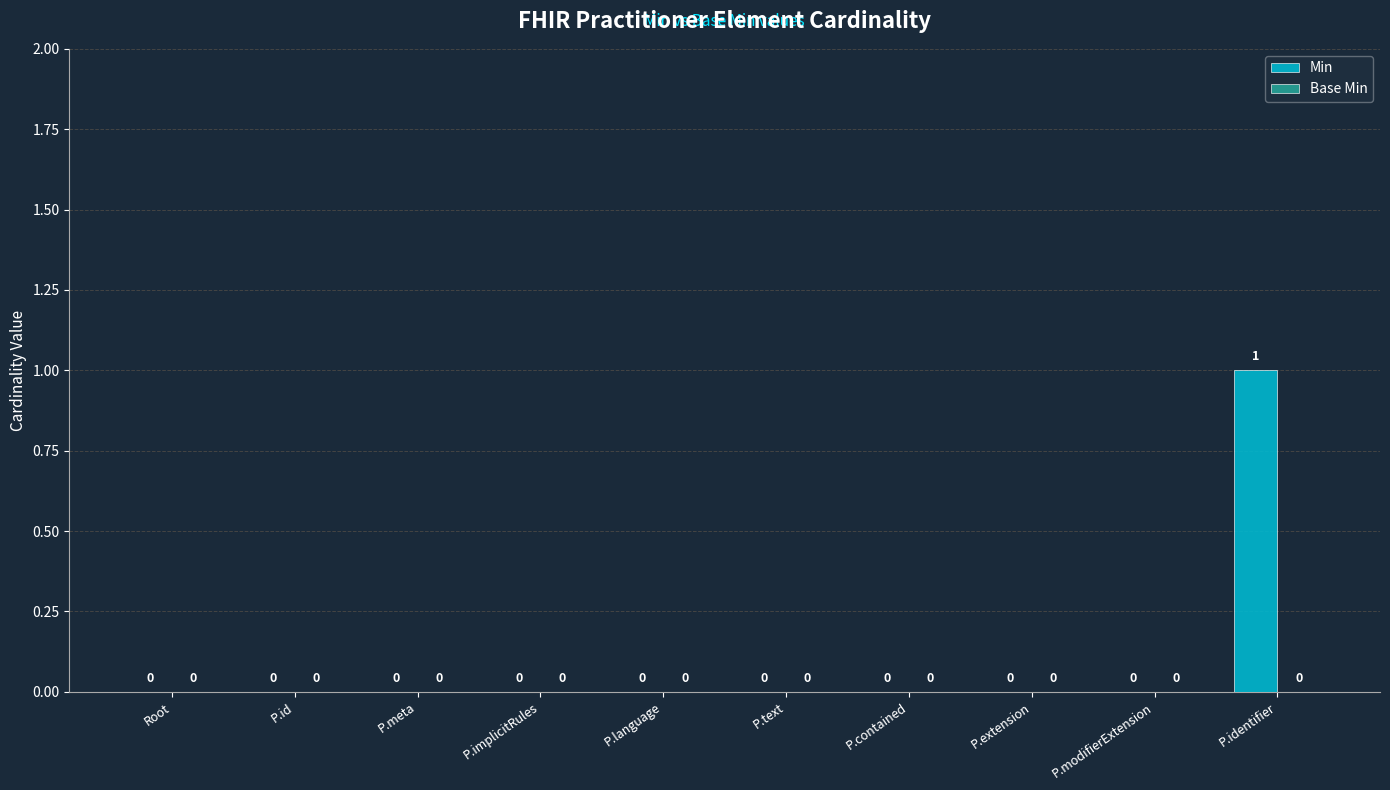

Which has a higher value, P.identifier or P.extension?

P.identifier